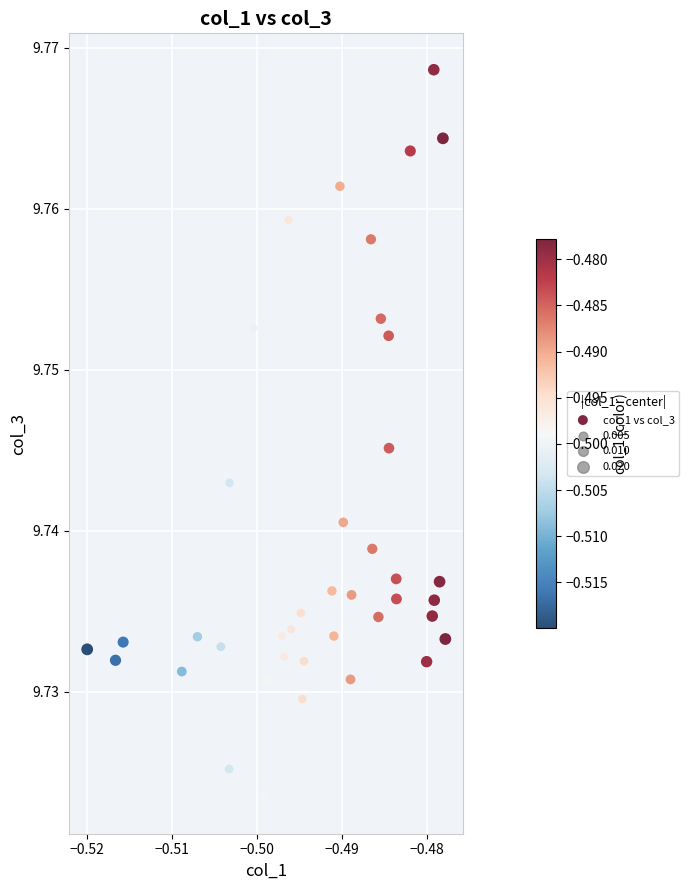

Count the number of points in this scatter plot.

40